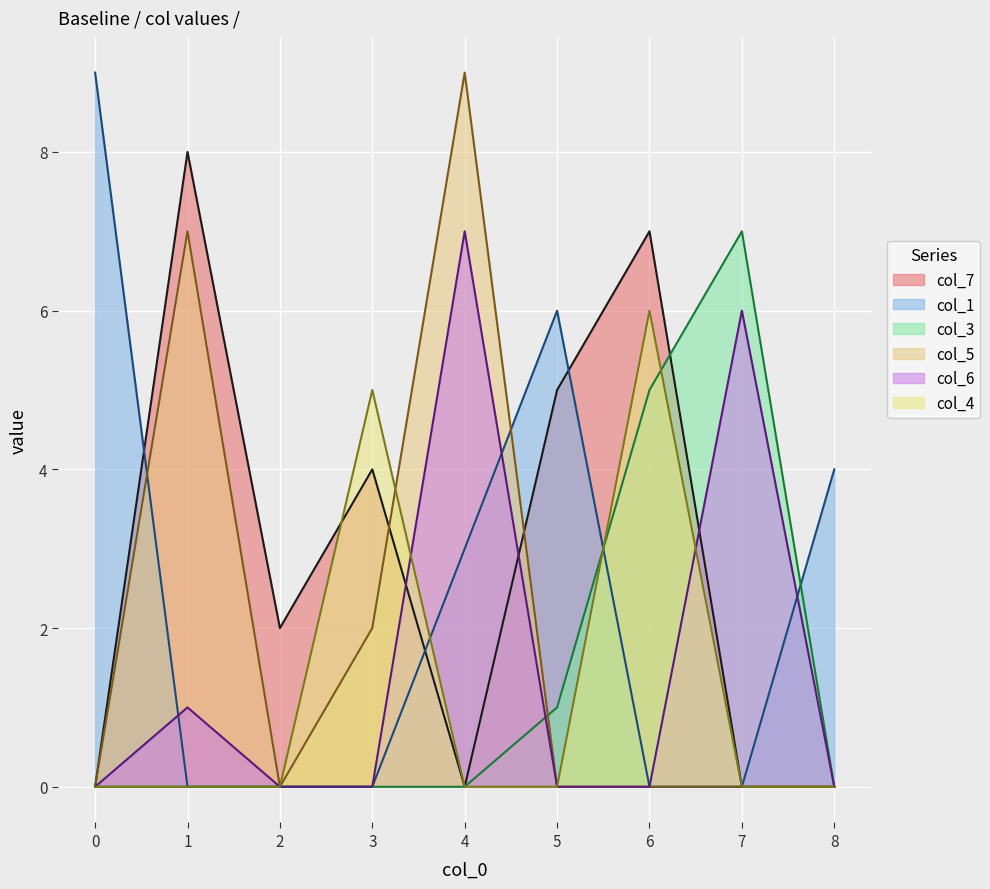

In col_1, how many points are higher than both neighbors (excluding endpoints)?

1